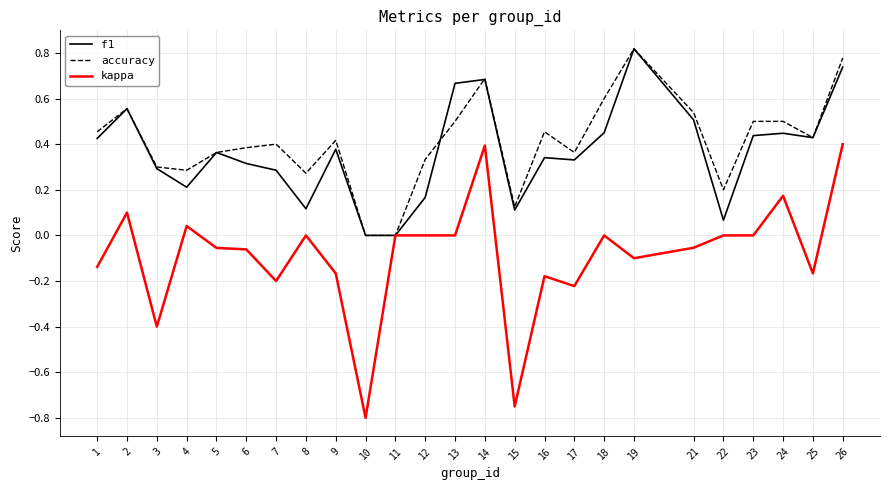

At which category does f1 reach its first local valley?

4